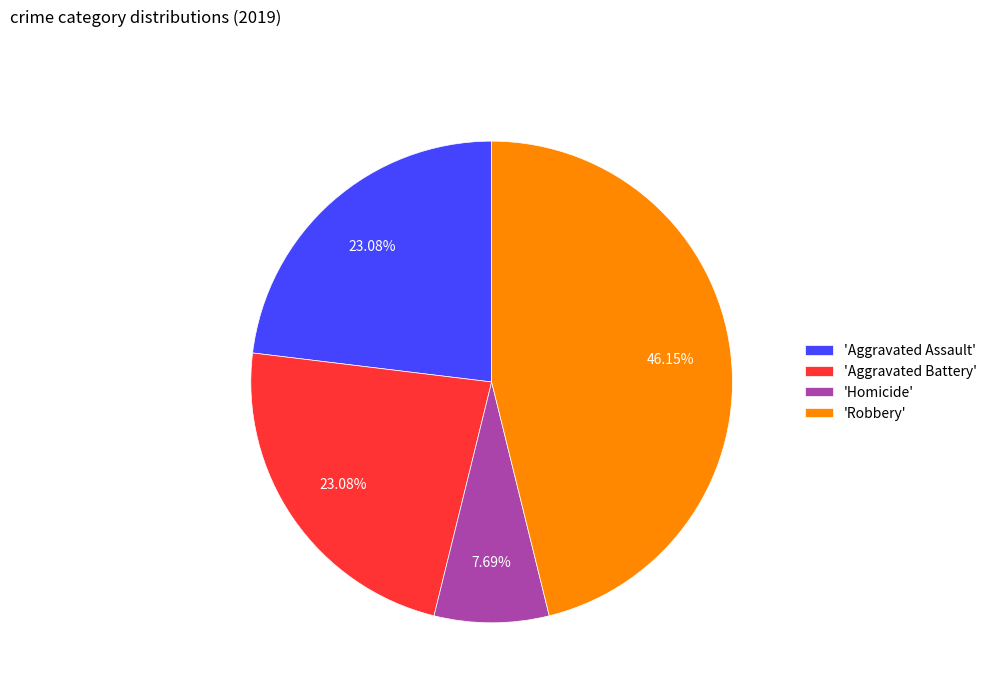

Do 'Aggravated Assault' and 'Robbery' together represent more than half of the pie?

Yes